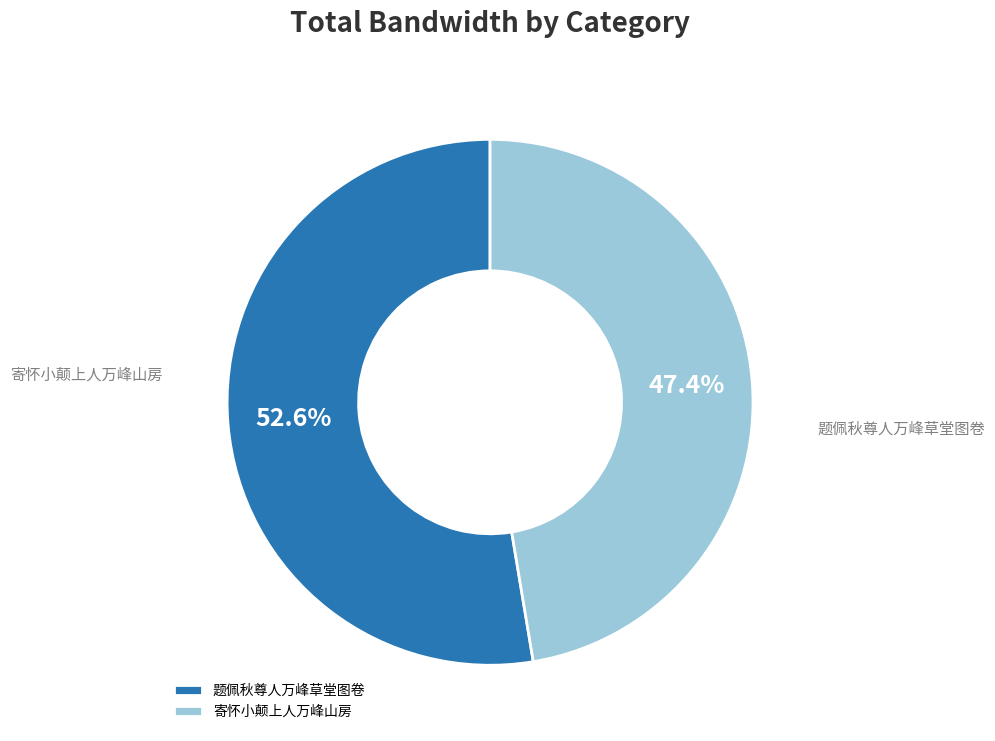

Is it true that 题佩秋尊人万峰草堂图卷 is 53% of the pie?

True